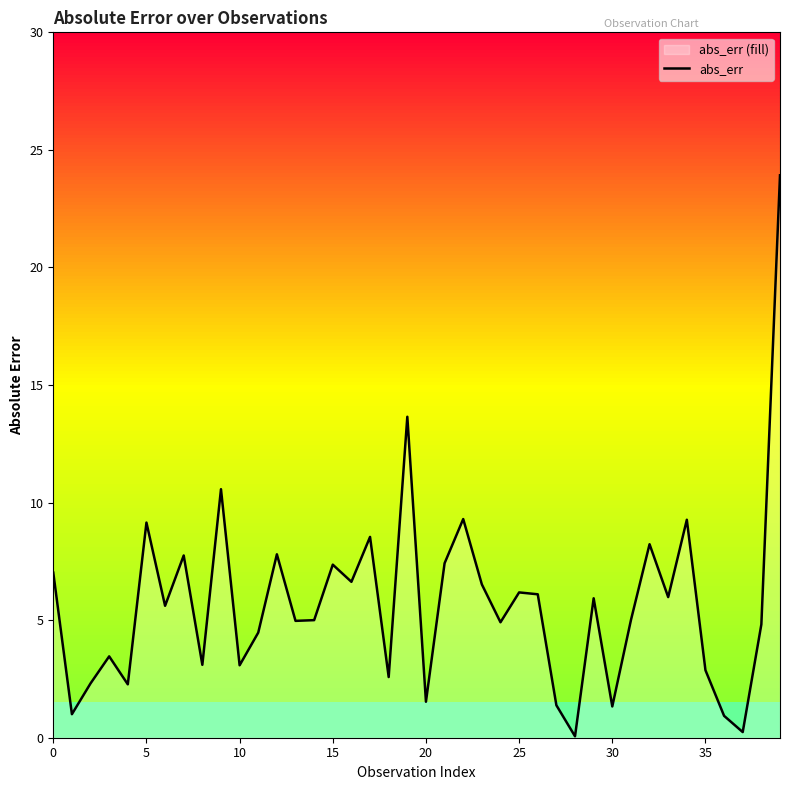

What is the difference between the maximum and minimum values?

23.9